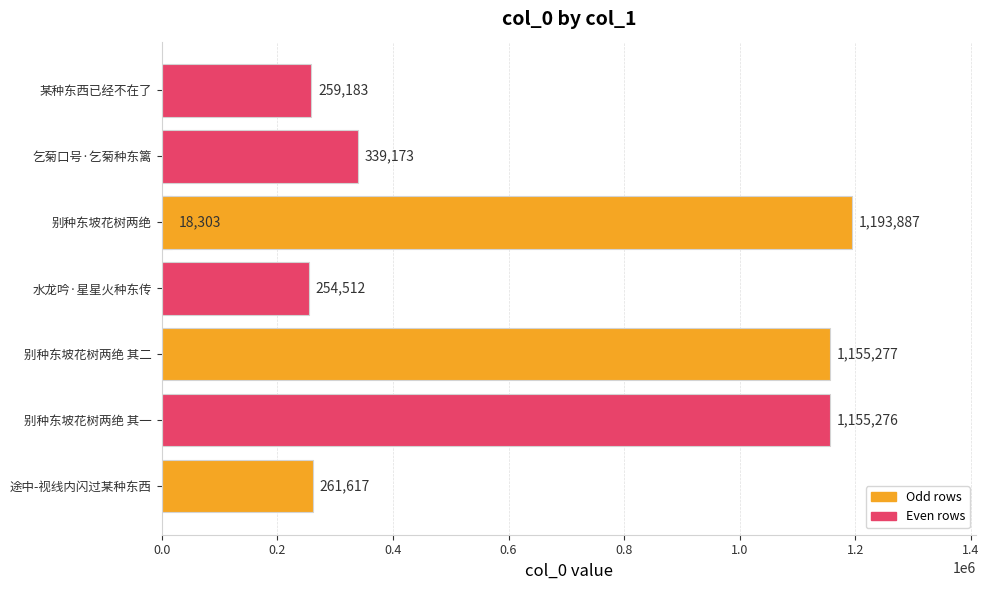

What is the difference between the values at 水龙吟·星星火种东传 and 途中-视线内闪过某种东西?

7105